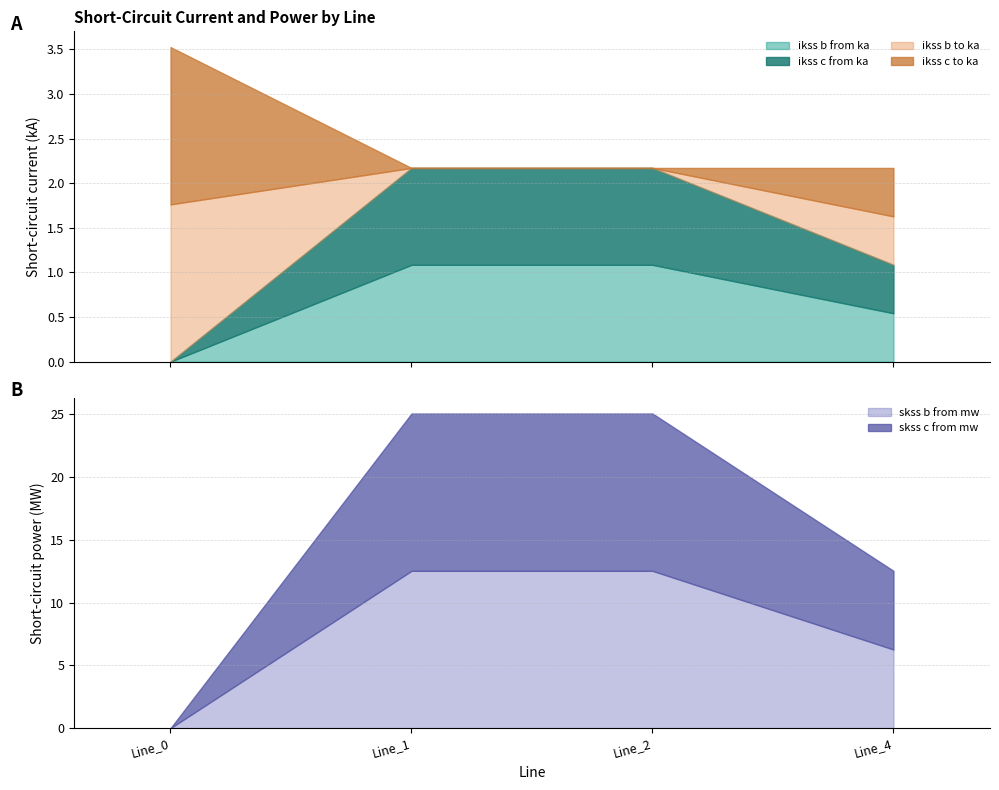

Which category has the highest value in the pf_skss_b_from_mw series?

Line_1